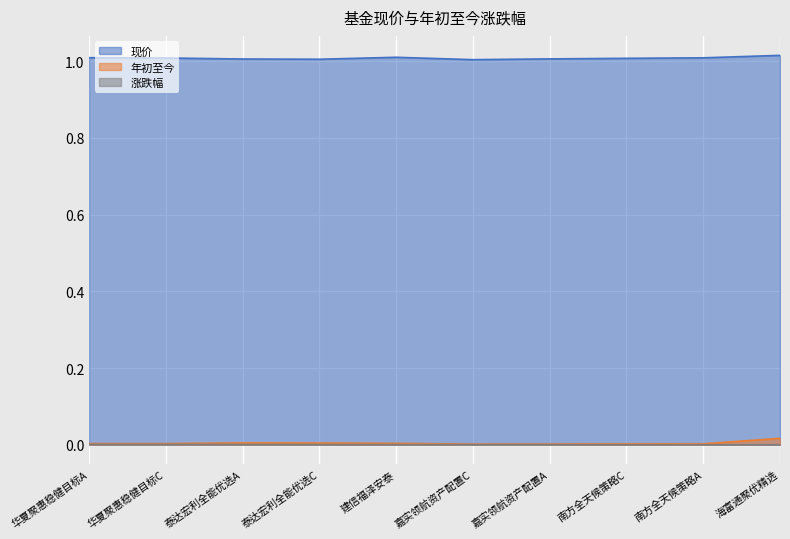

True or false: 年初至今 has a value of 0.0 at 嘉实领航资产配置A.

True